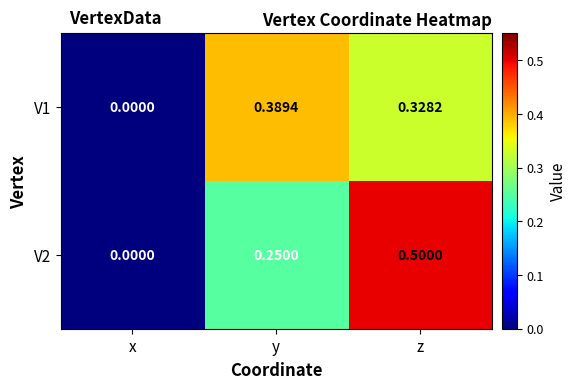

Which label corresponds to the smallest value in the chart?

x